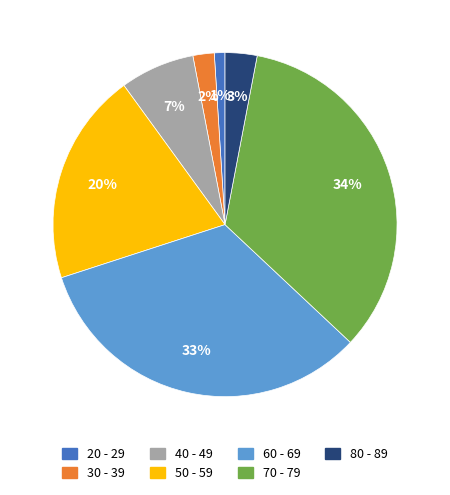

To the nearest percent, what is the combined percentage of 70 - 79 and 30 - 39?

36%